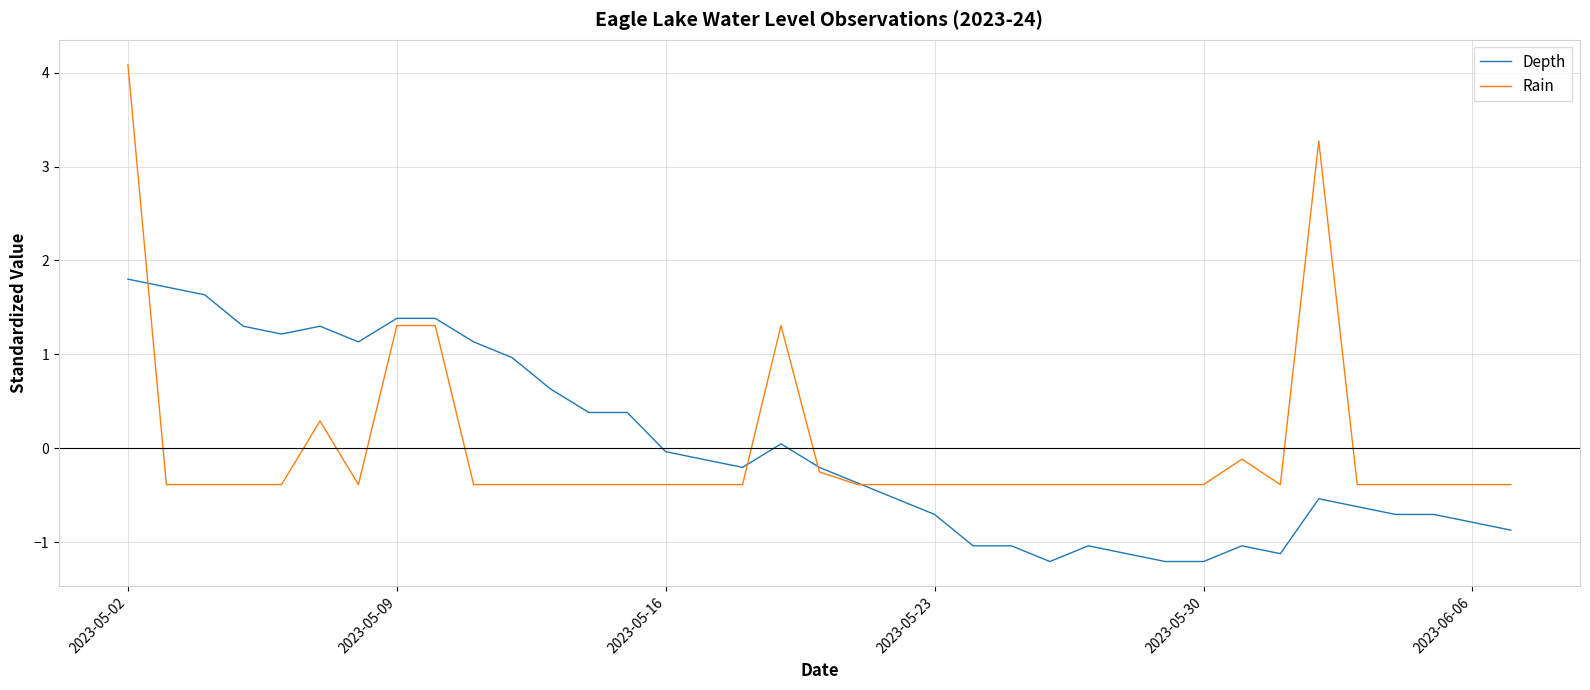

What is the minimum value for Depth?

-1.2